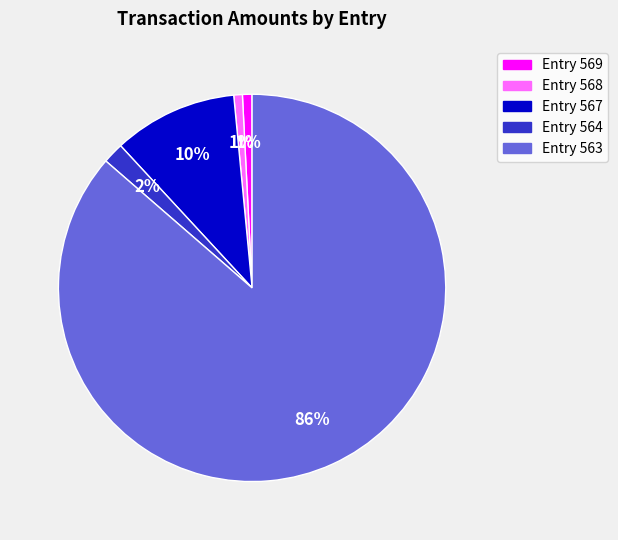

To the nearest percent, what percentage of the pie is Entry 569?

1%